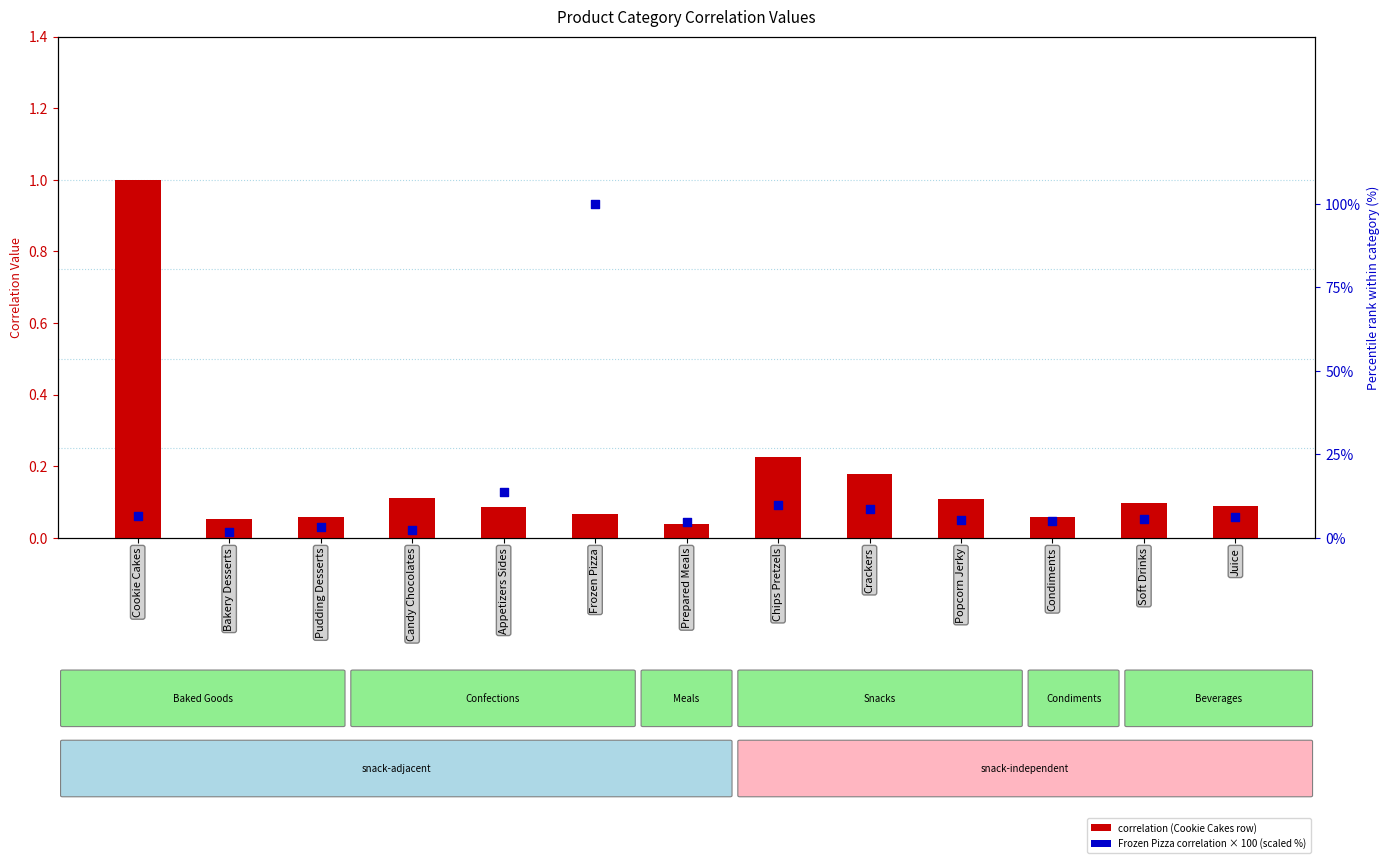

Which series has the largest Y range (max minus min)?

Frozen Pizza (scaled %)